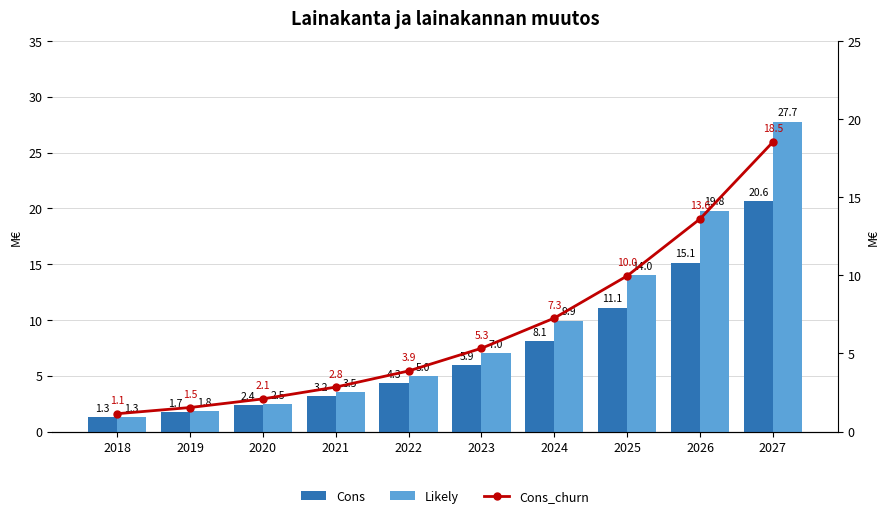

What is the value of the Cons bar at the 7th from the left?

8.1